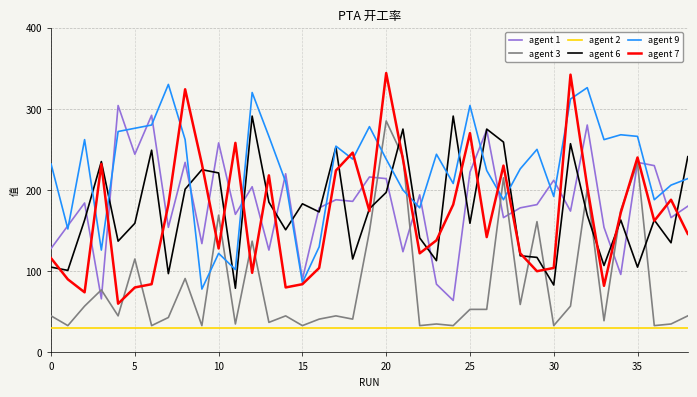

True or false: agent 6 and agent 3 cross at least once.

True